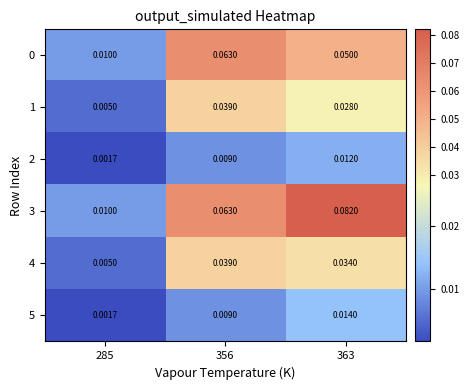

At which category is the sum across all series the highest?

356